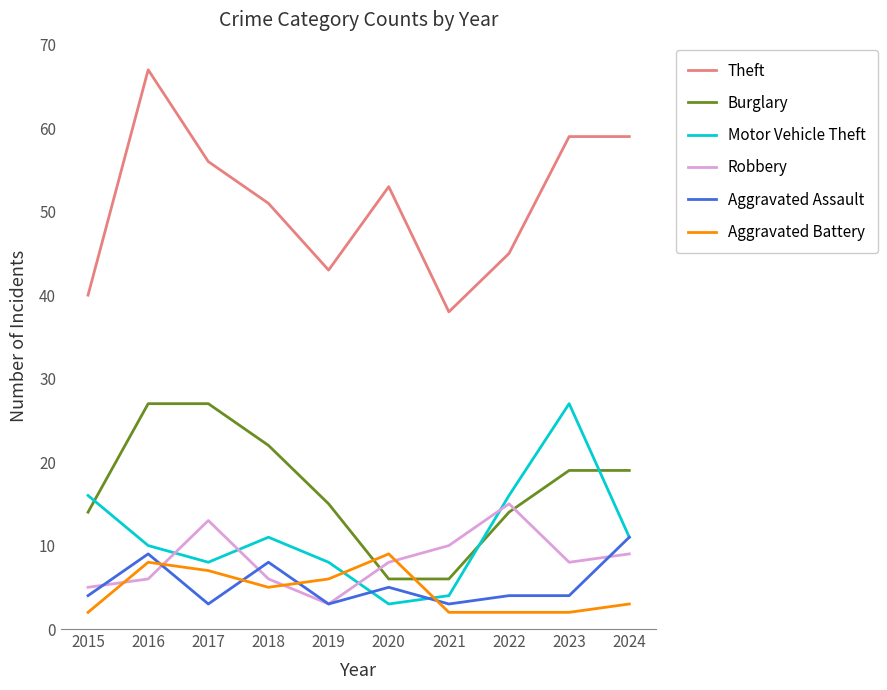

What is the minimum value shown in the chart?

2